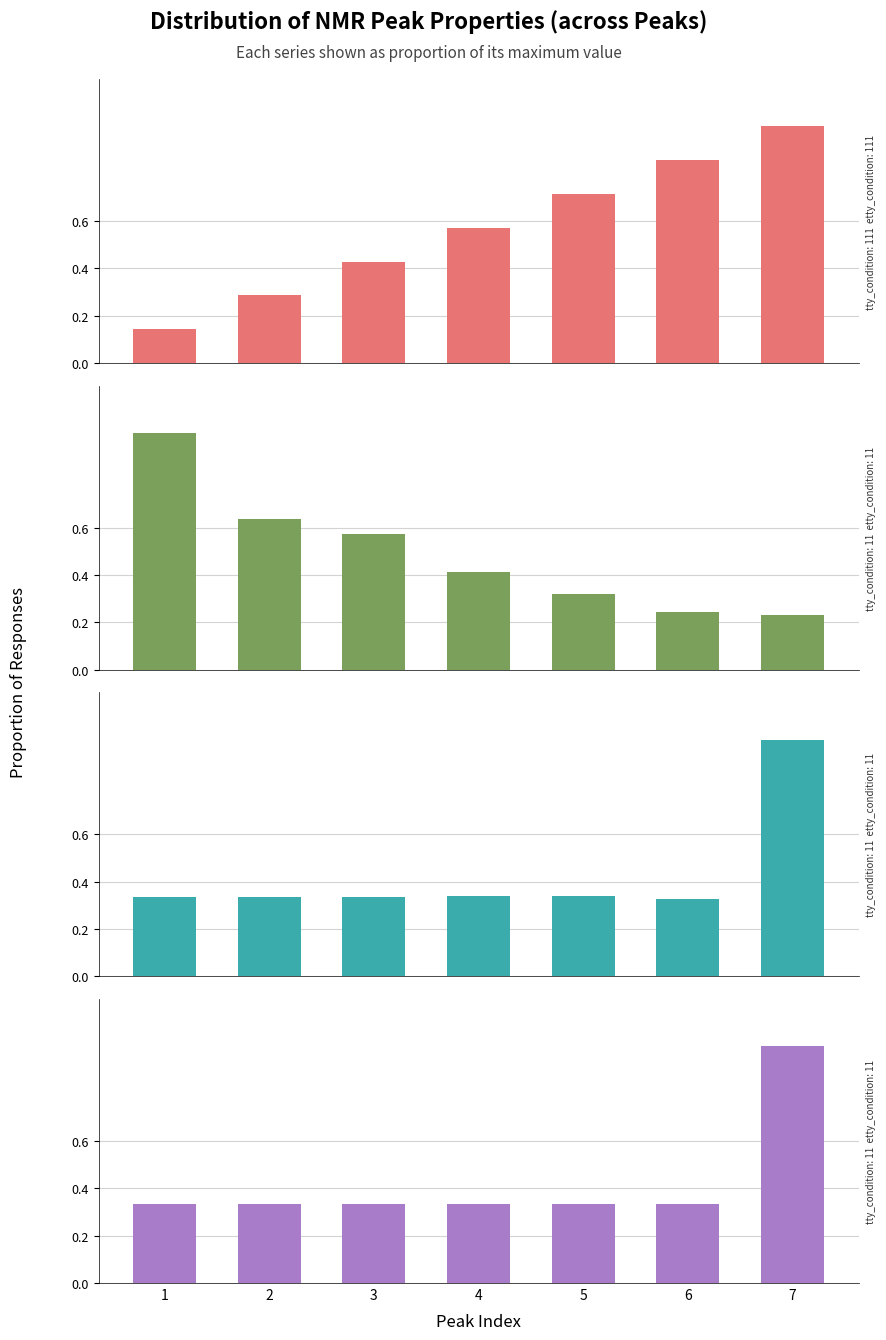

What is the minimum value for Integral?

0.3